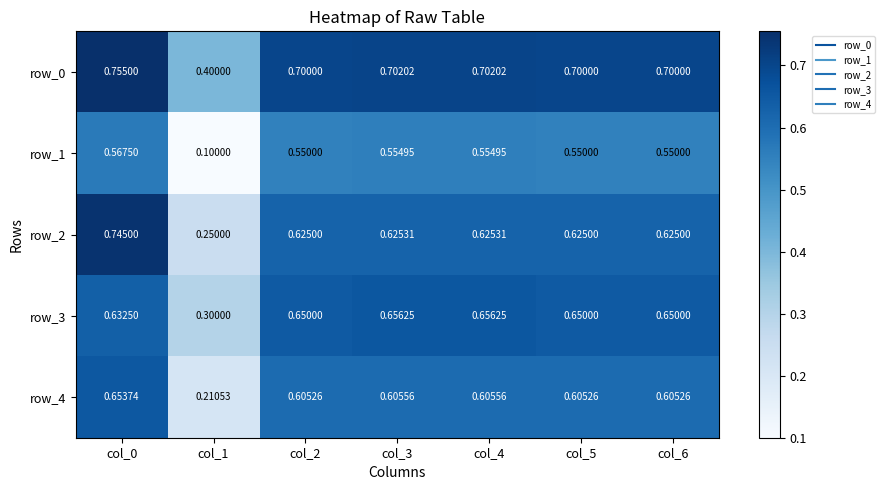

At how many categories does at least one series exceed 0?

7